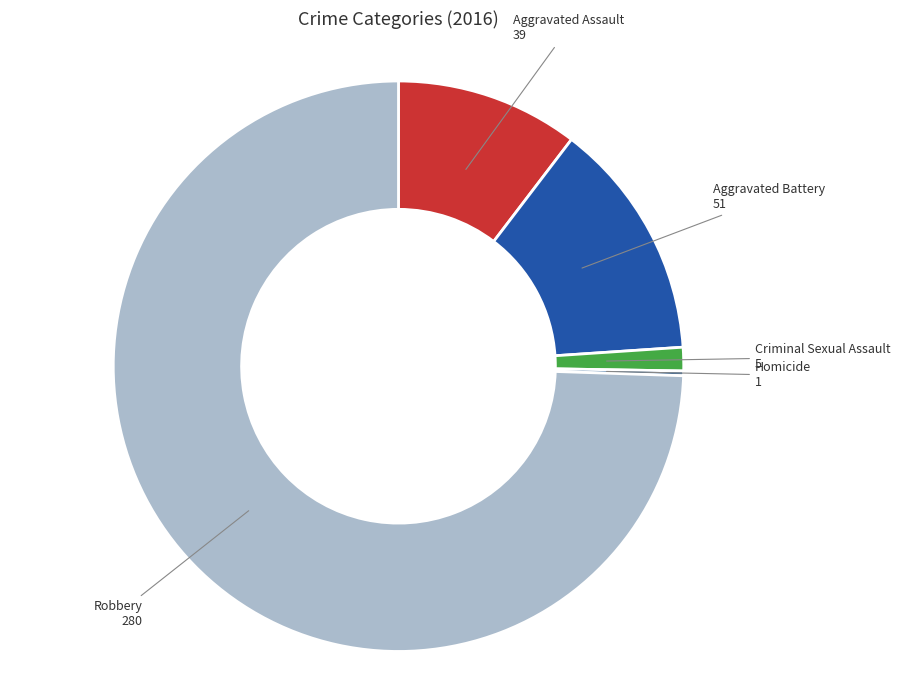

Which slice is the largest?

Robbery